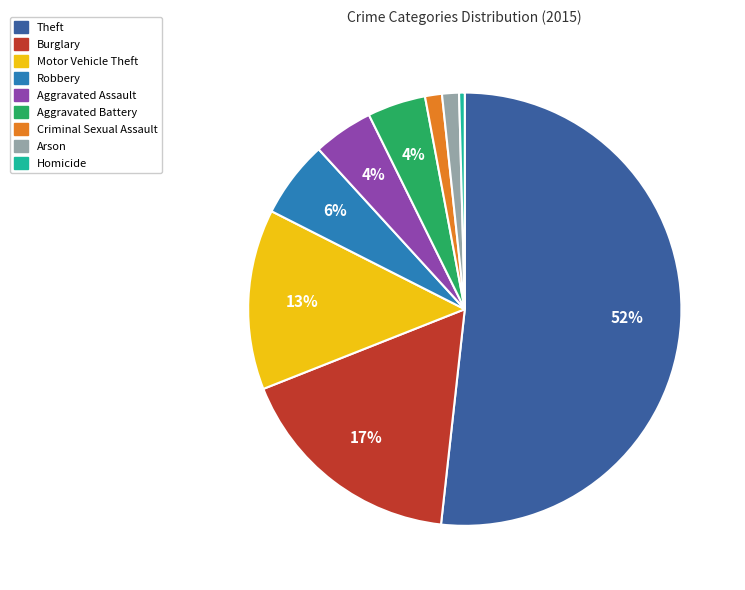

How many segments does this pie chart have?

9